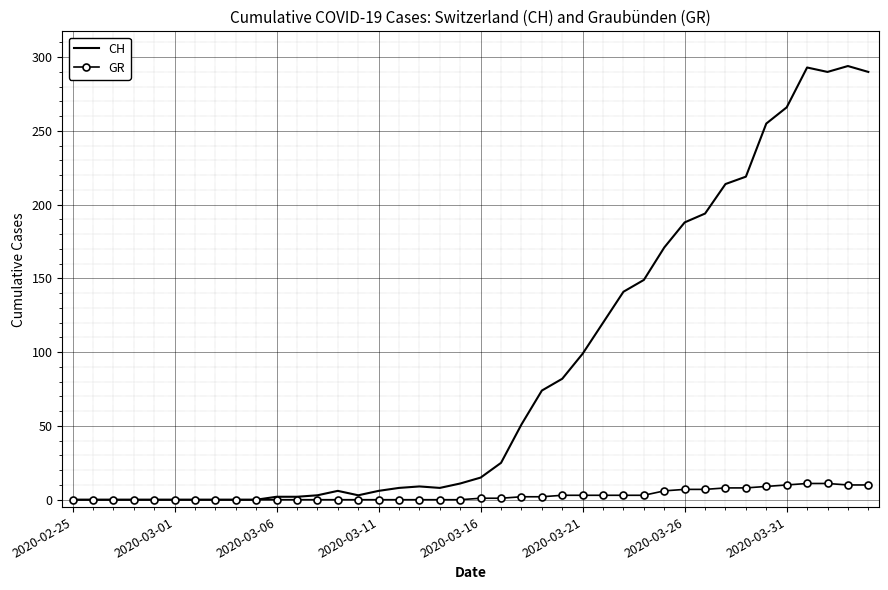

Which series has the widest spread of values?

CH